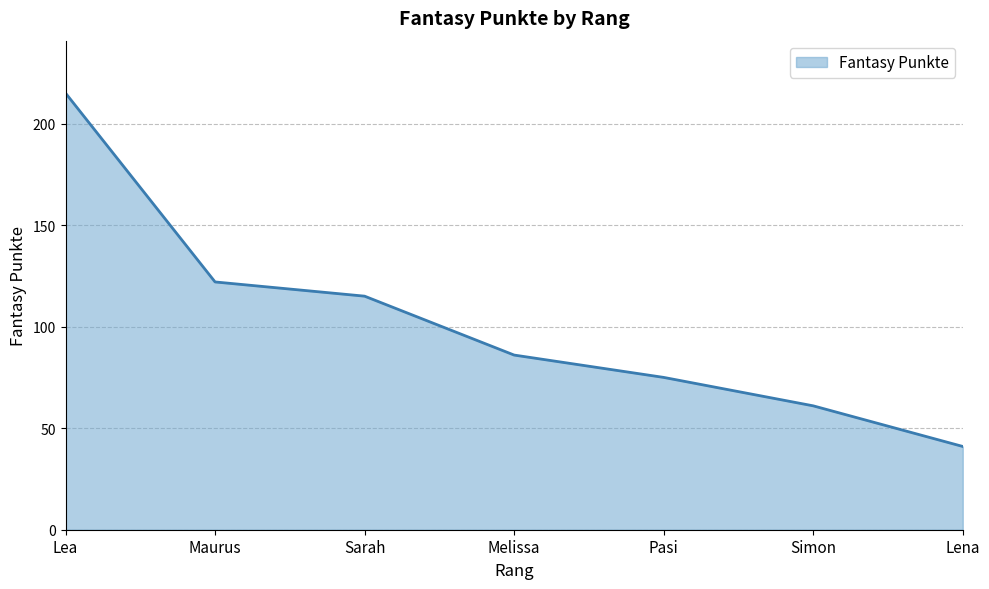

What is the difference between the maximum and second lowest values?

154